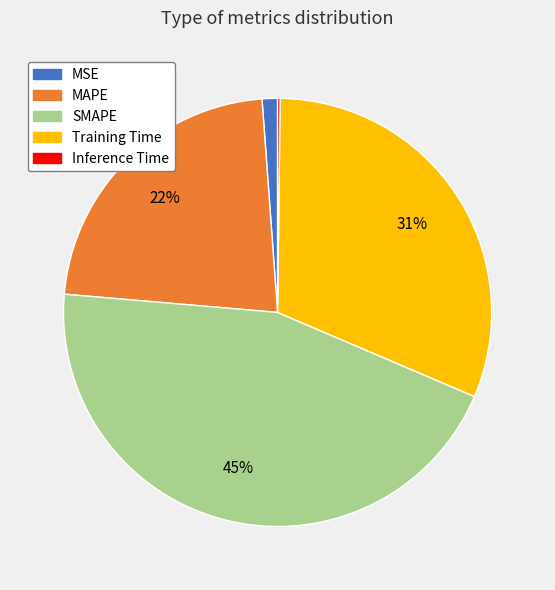

Combined, do MSE and Training Time account for over 50%?

No